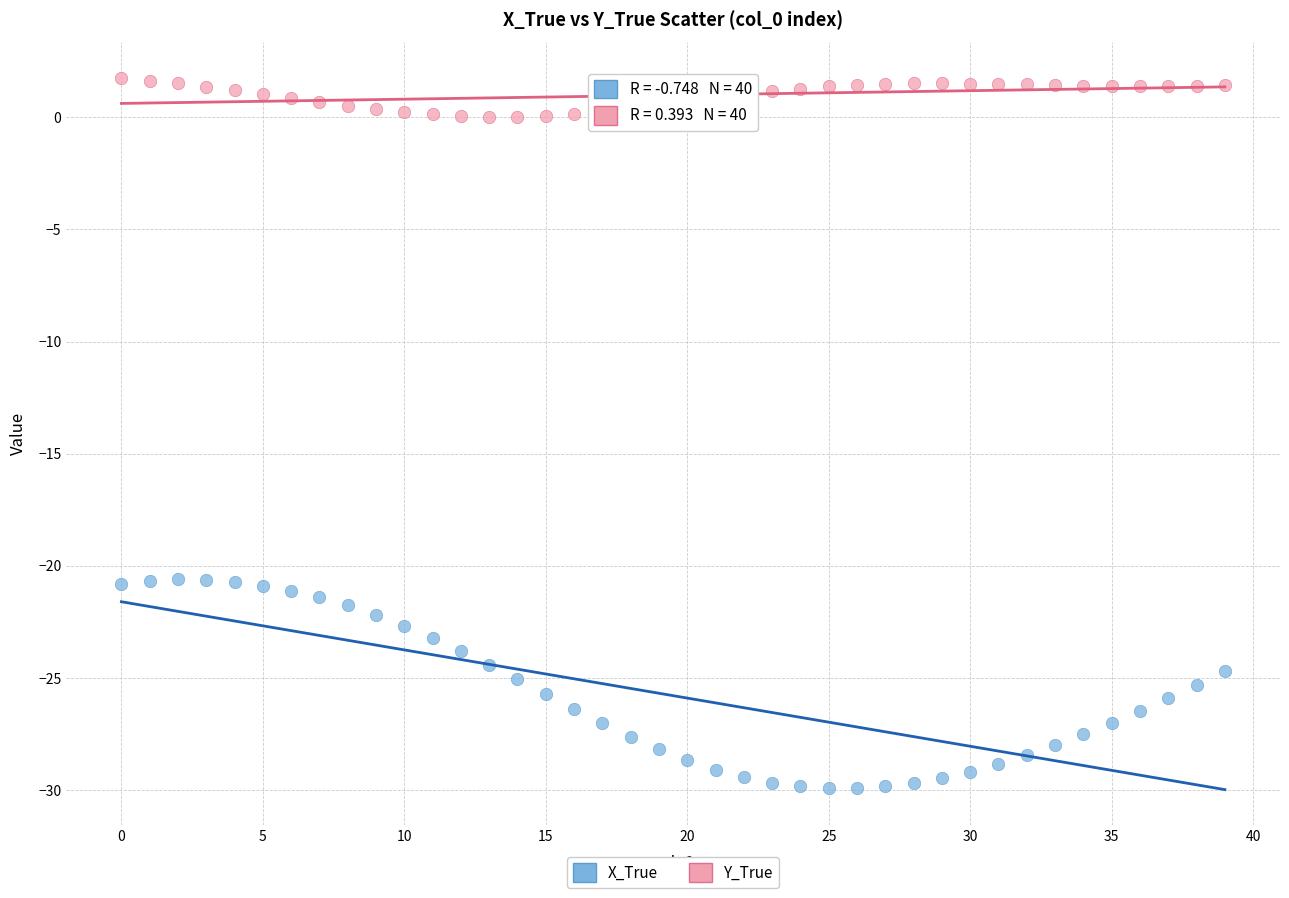

Which series has the widest spread of Y values?

X_True